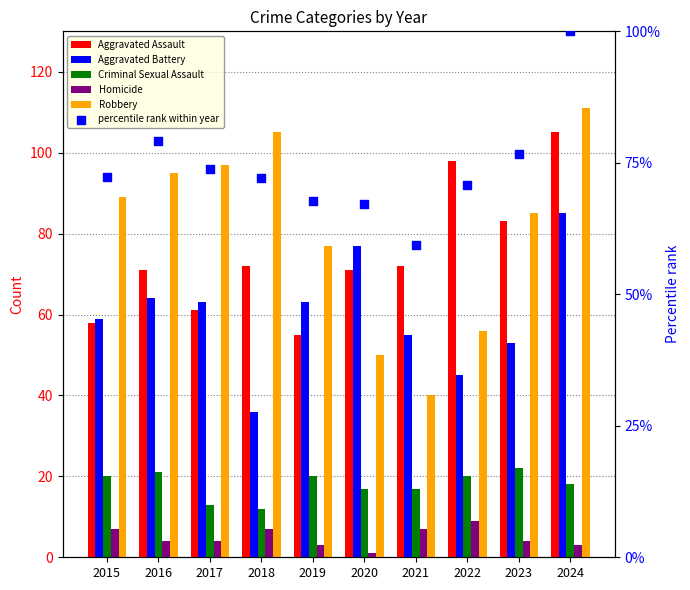

What is the total value across all series at 2021?

250.3